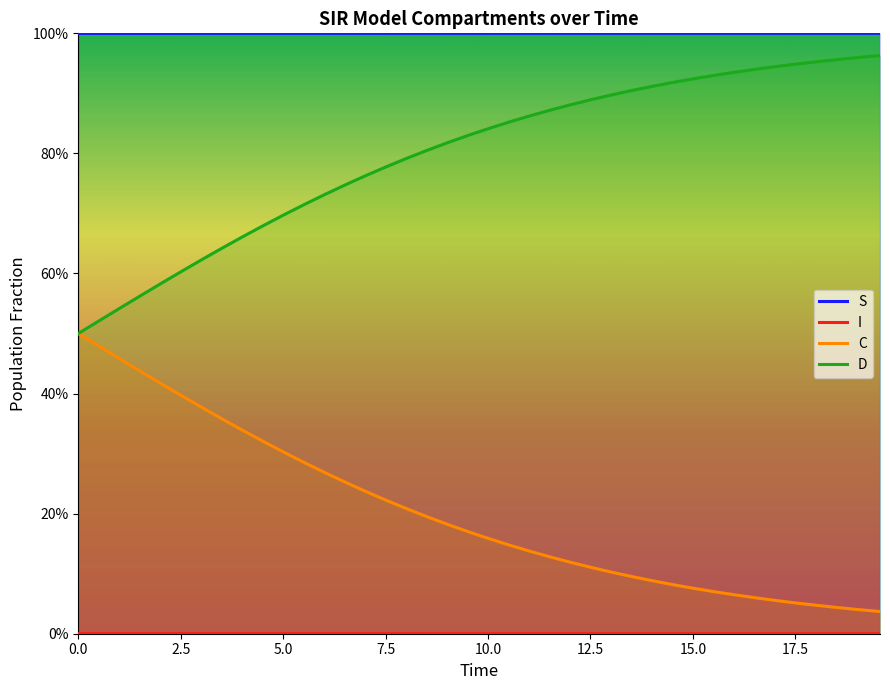

How many lines are shown in the chart?

4